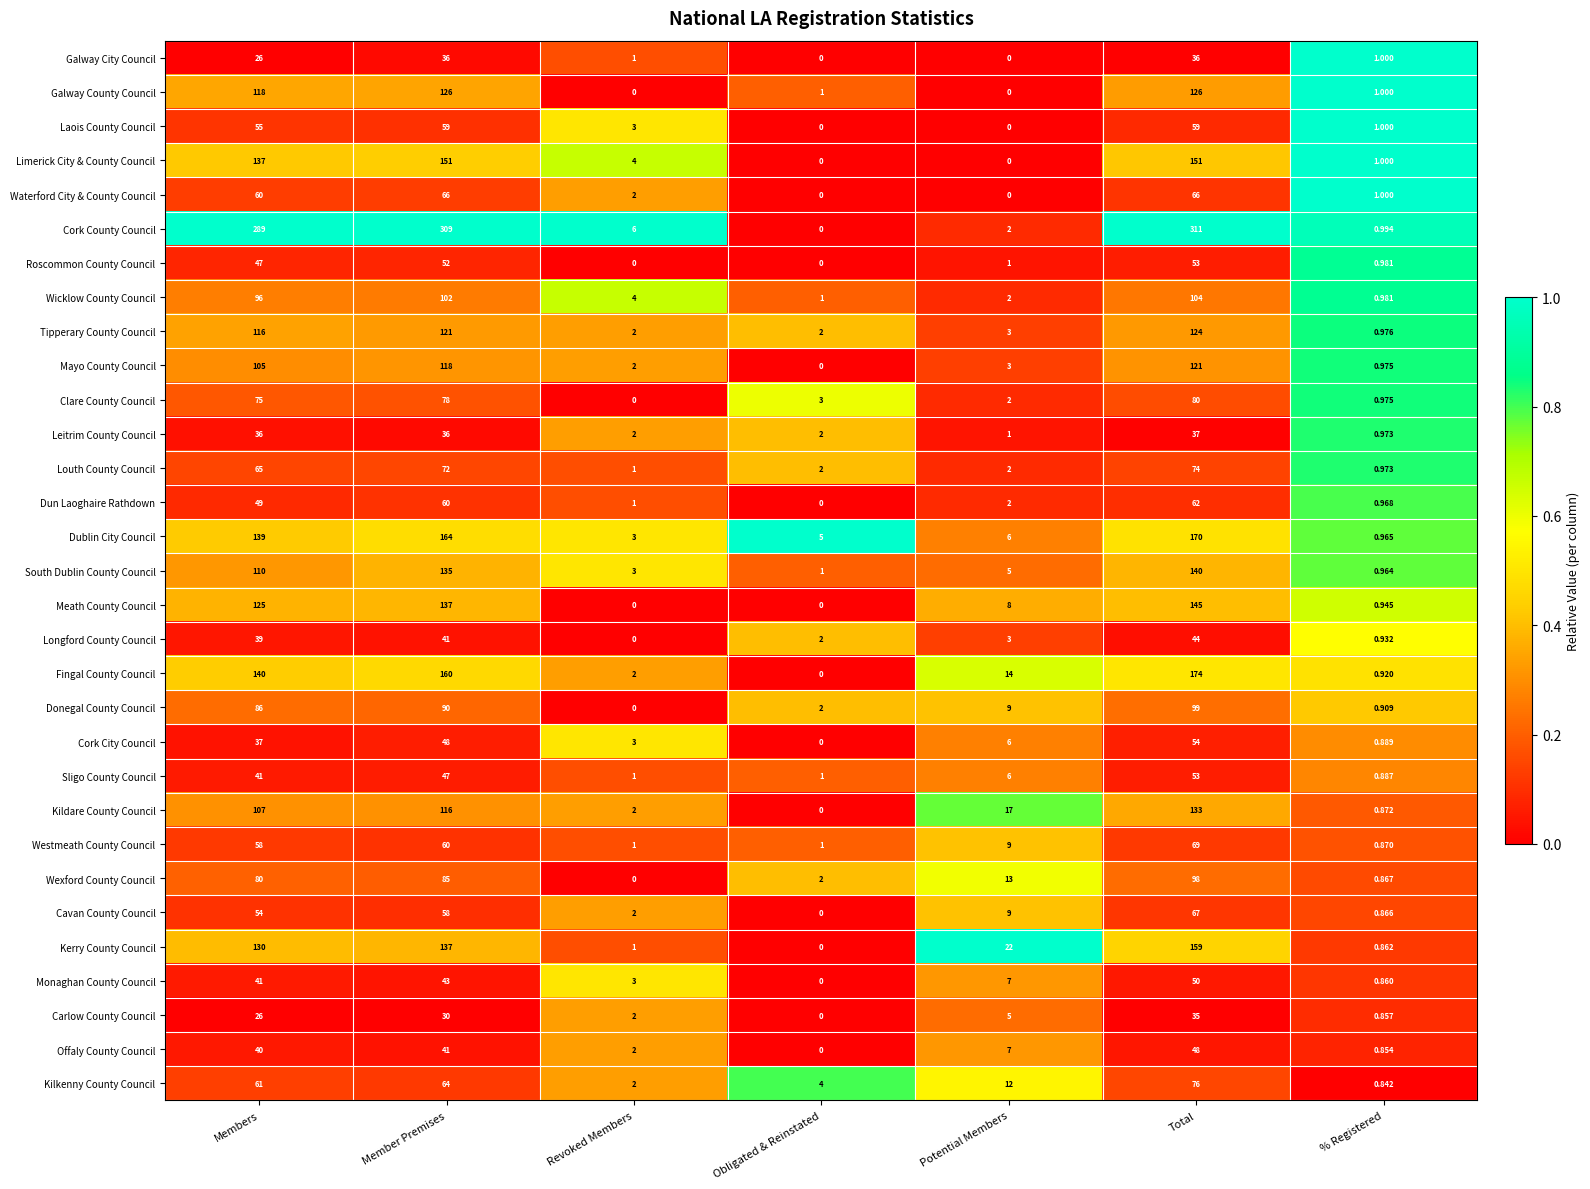

Rank the categories by Kilkenny County Council value from highest to lowest.

Total, Member Premises, Members, Potential Members, Obligated & Reinstated, Revoked Members, % Registered